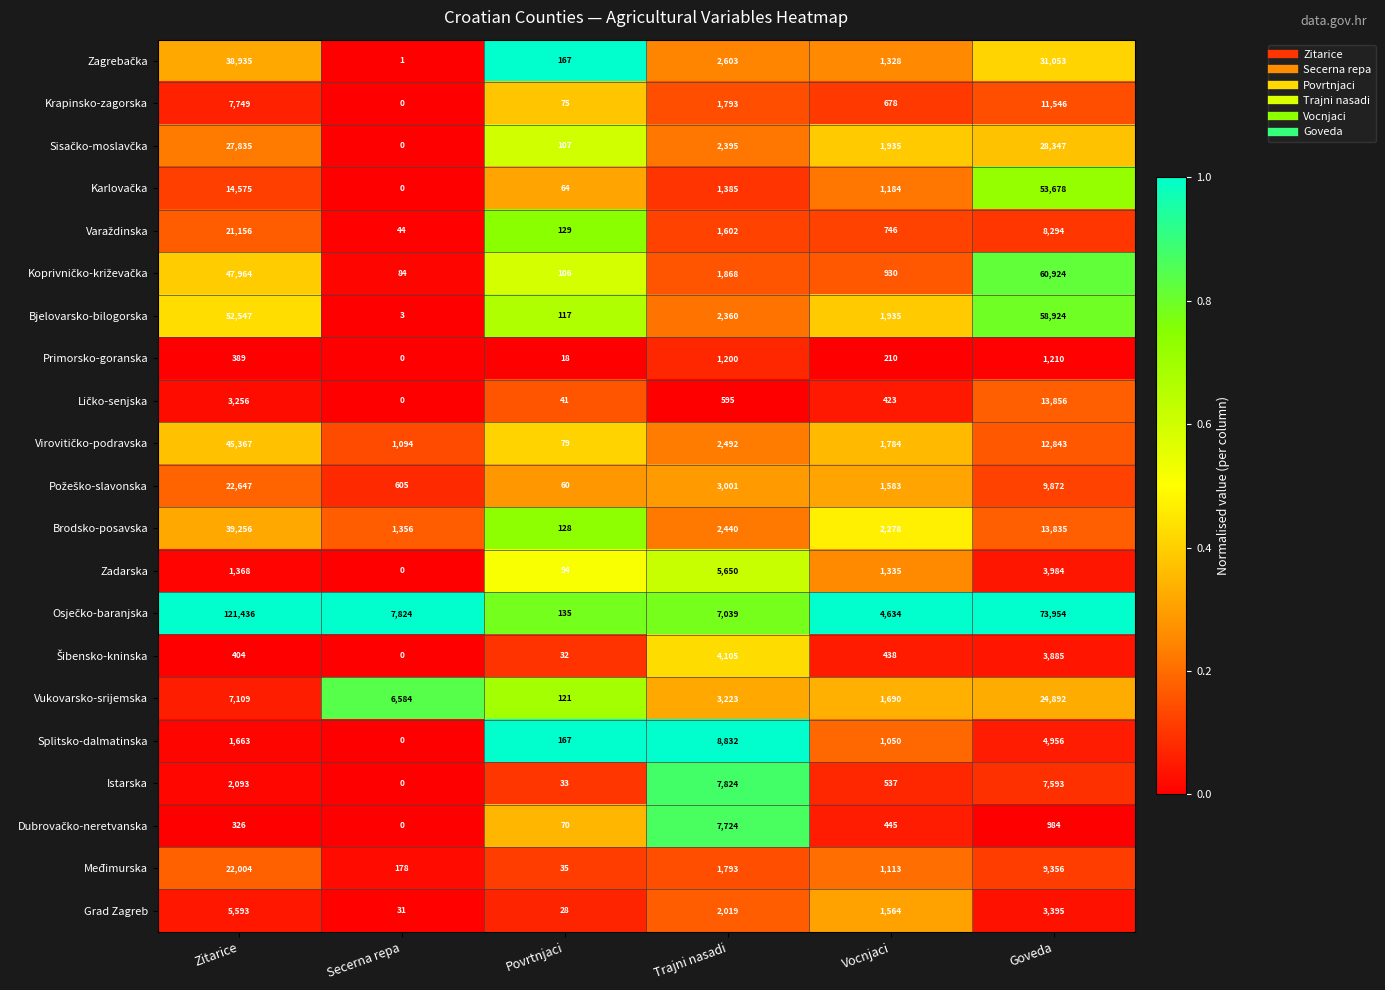

What is the difference between the highest and lowest values at Secerna repa?

7824